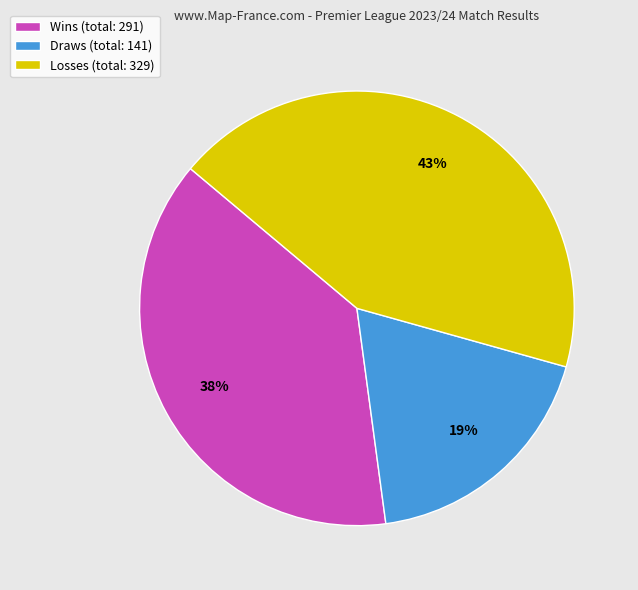

Rank the categories by value from highest to lowest.

Losses (total: 329), Wins (total: 291), Draws (total: 141)